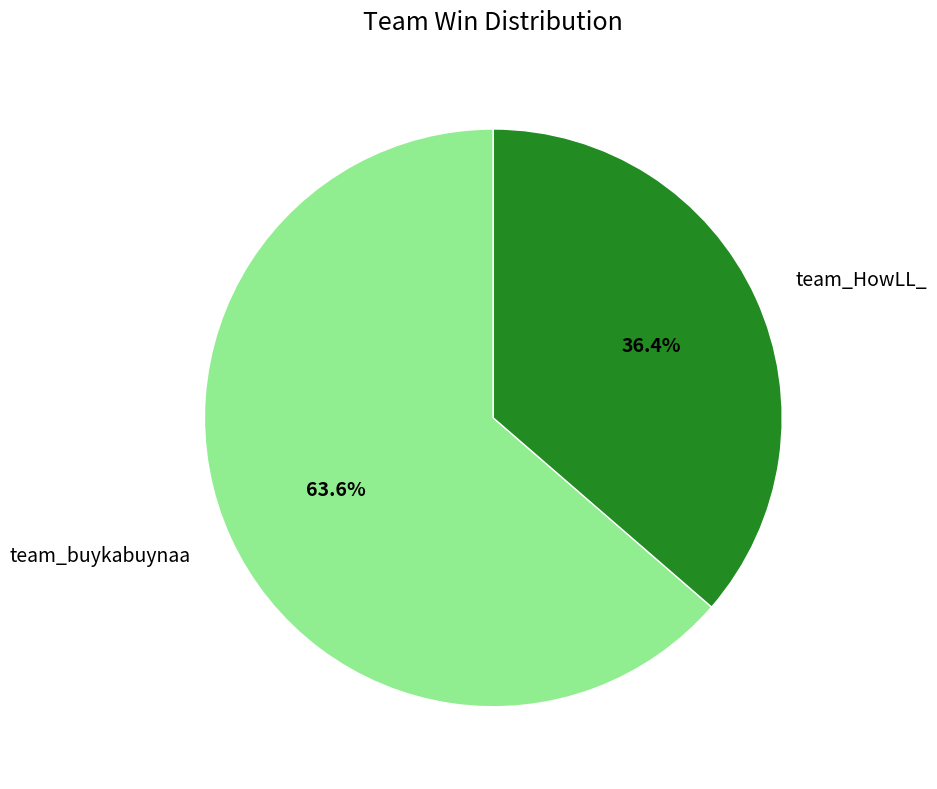

How many segments does this pie chart have?

2